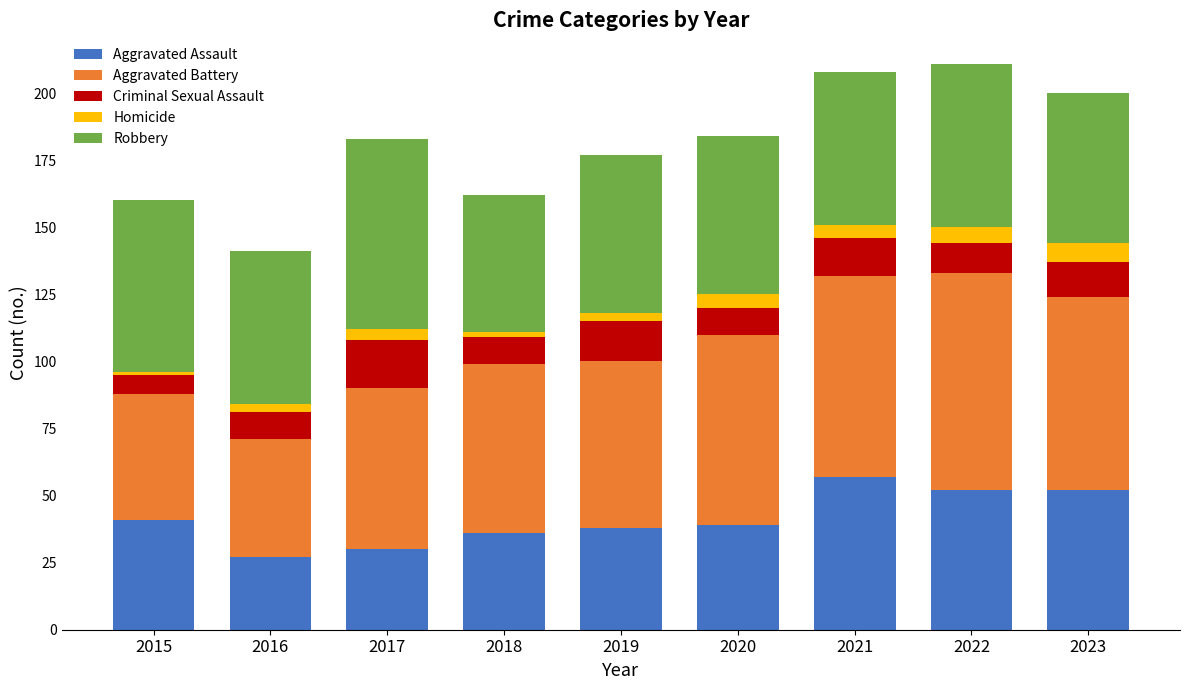

What is the maximum value for Aggravated Assault?

57